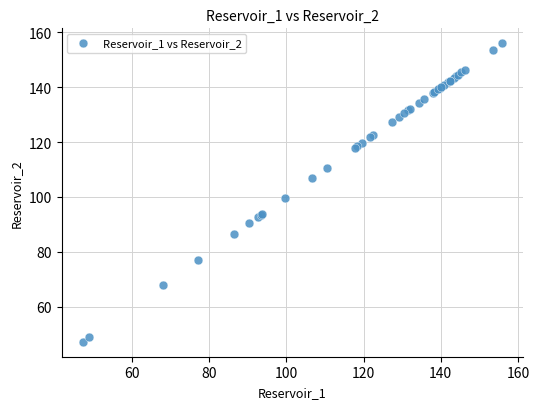

What Y value in the scatter plot is closest to 101?

99.6